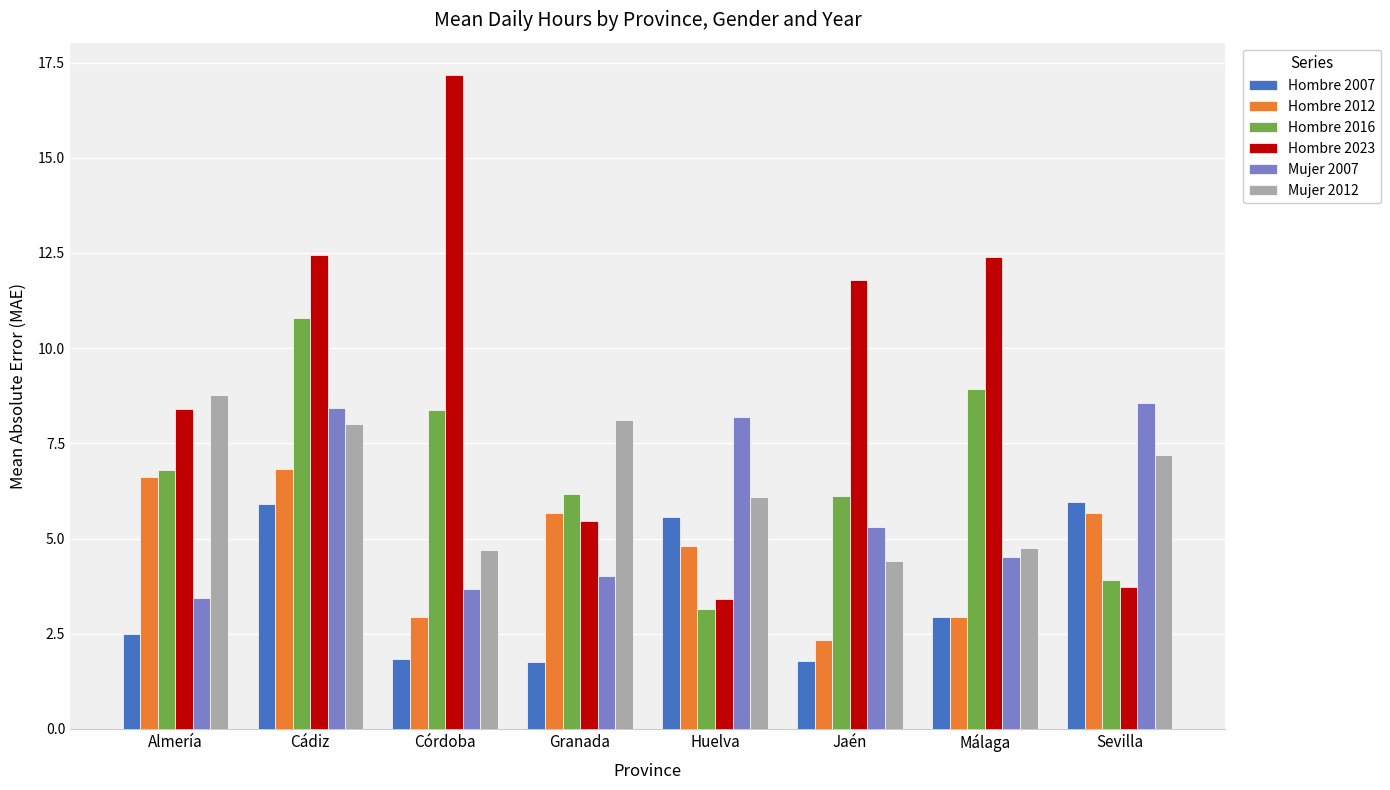

What is the label of the 5th bar from the right?

Granada